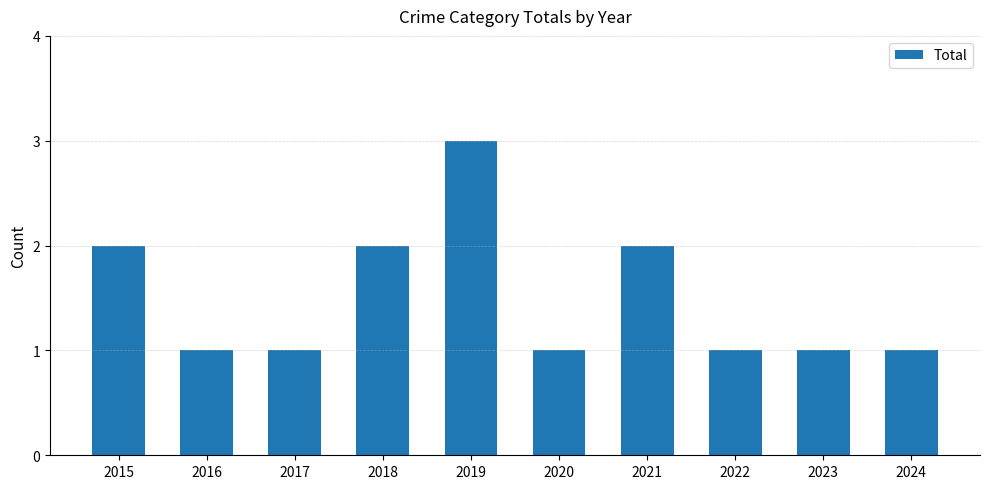

Approximately how many times larger is the value at 2022 compared to 2019?

0.3